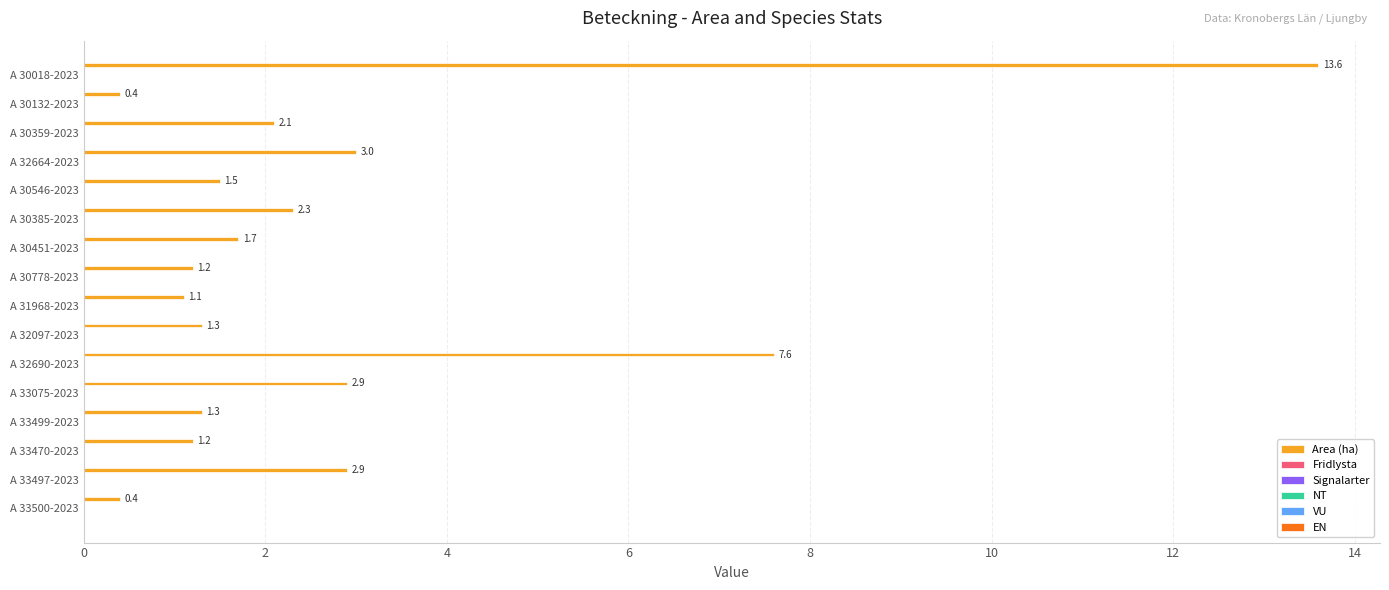

What is the greatest value displayed?

13.6